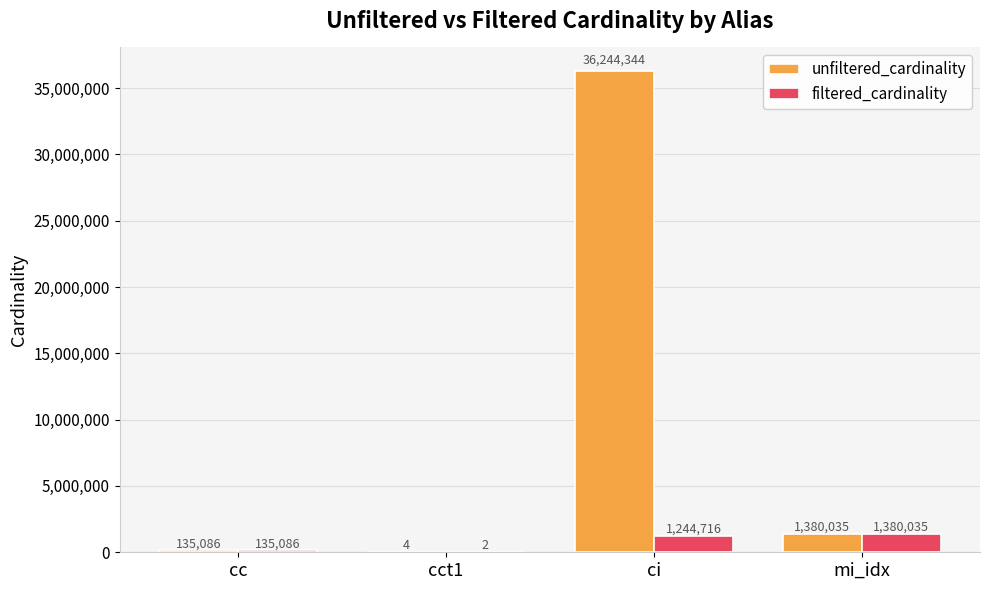

Which category has the highest value across all series?

ci